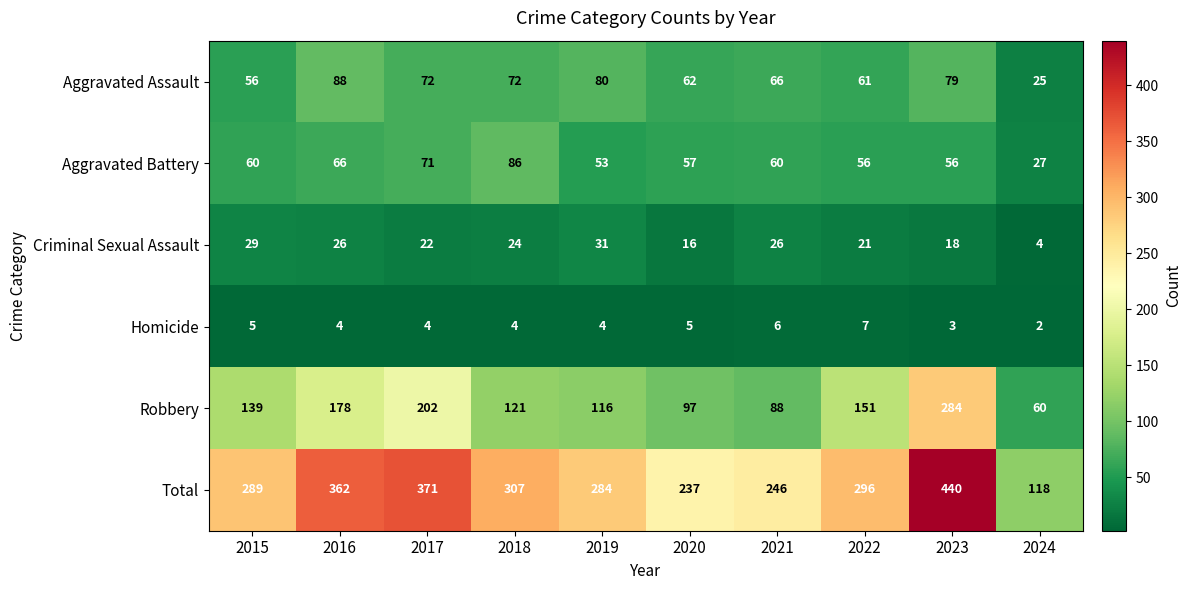

List the series in order of their peak value, highest first.

Total, Robbery, Aggravated Assault, Aggravated Battery, Criminal Sexual Assault, Homicide